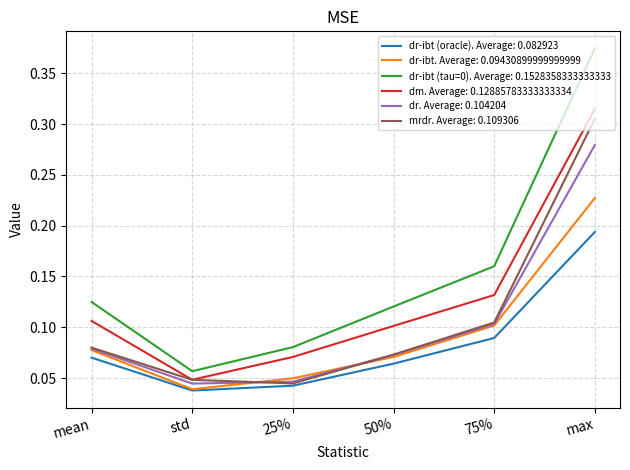

What position from the left is 25%?

3